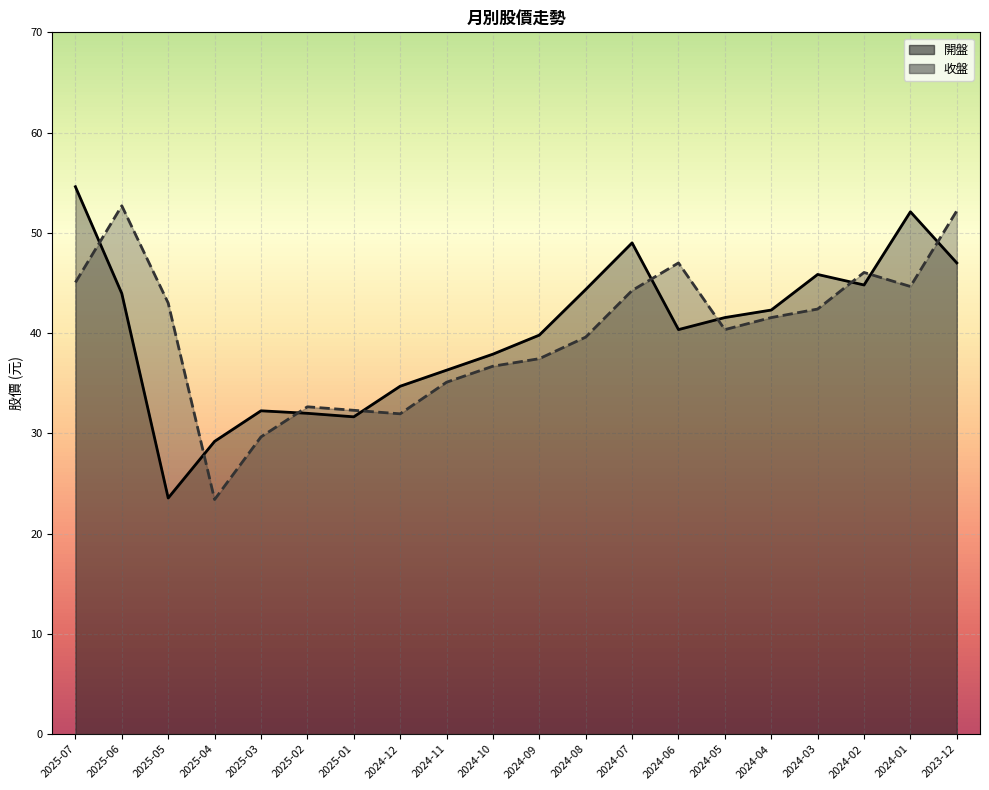

What is the label of the 15th point from the left?

2024-05